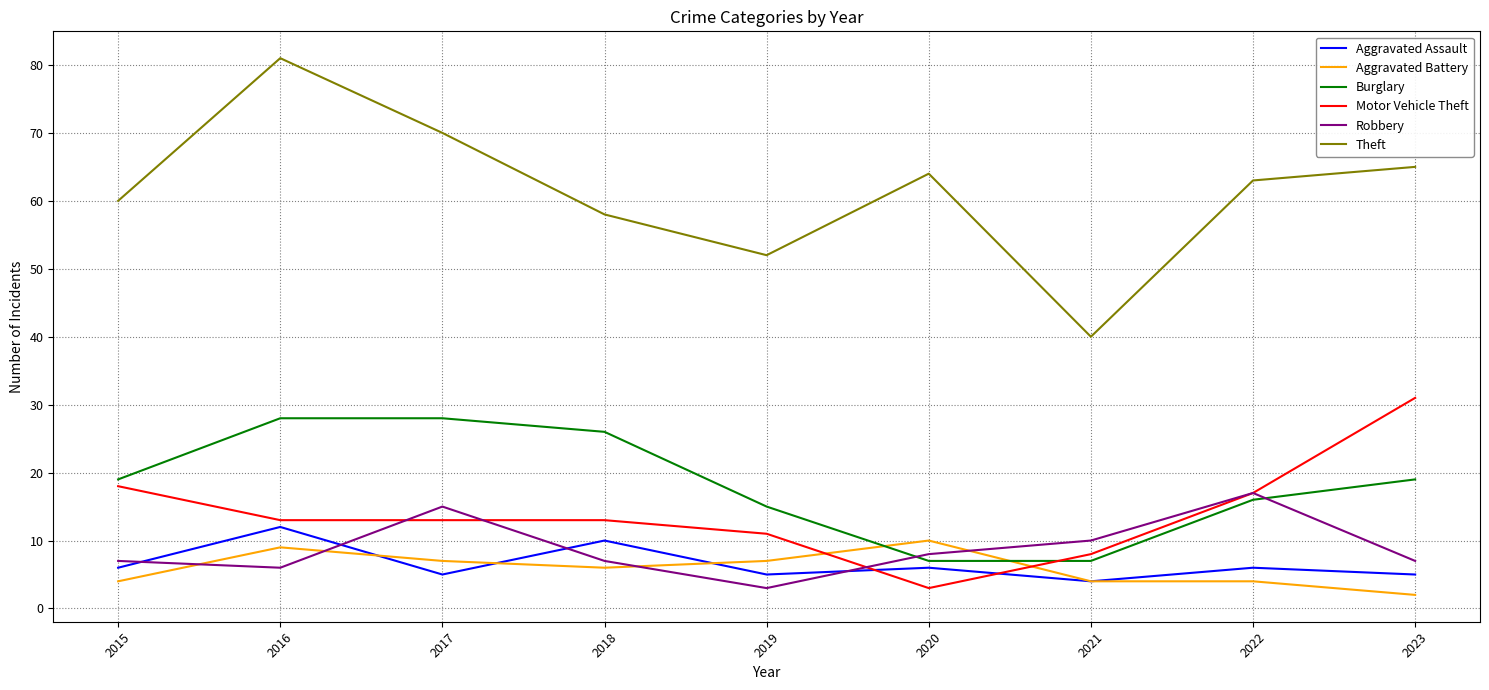

True or false: Theft and Burglary intersect in this chart.

False